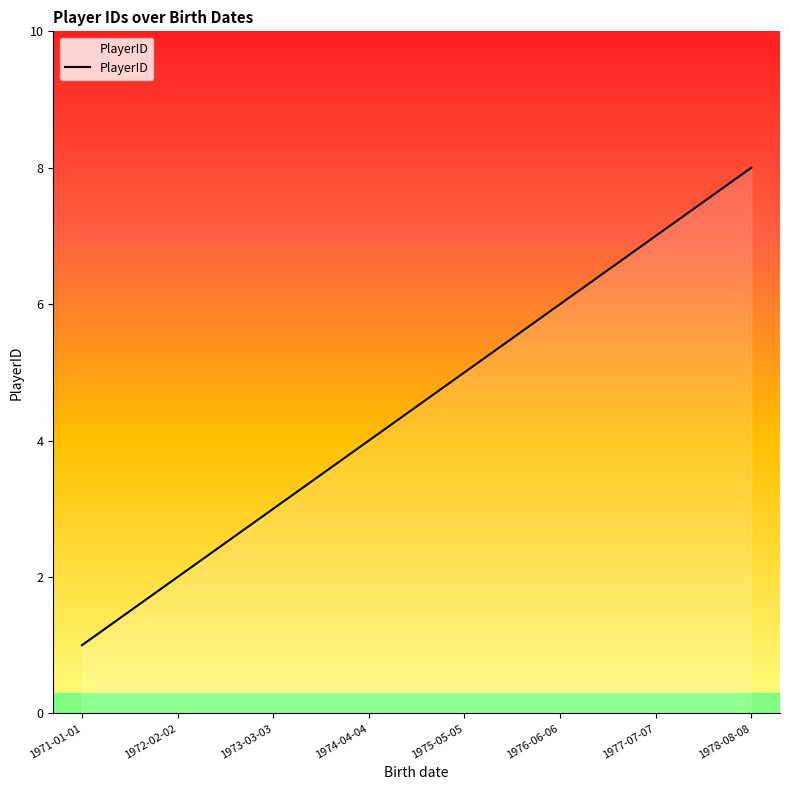

How many categories are shown in the chart?

8